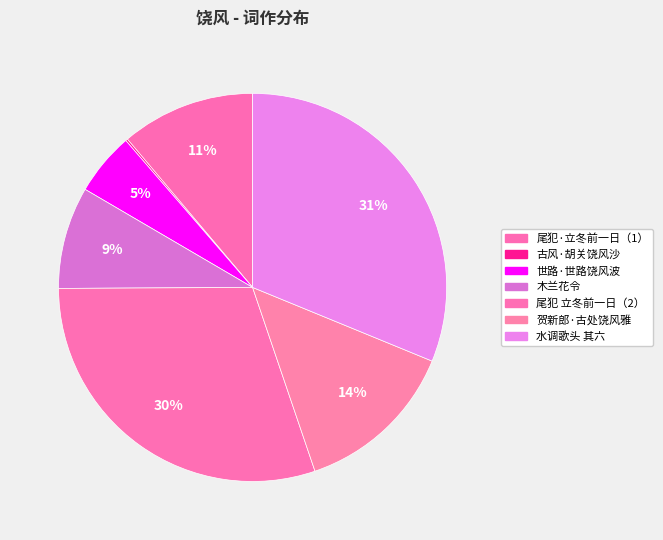

Which slice is the smallest?

古风·胡关饶风沙